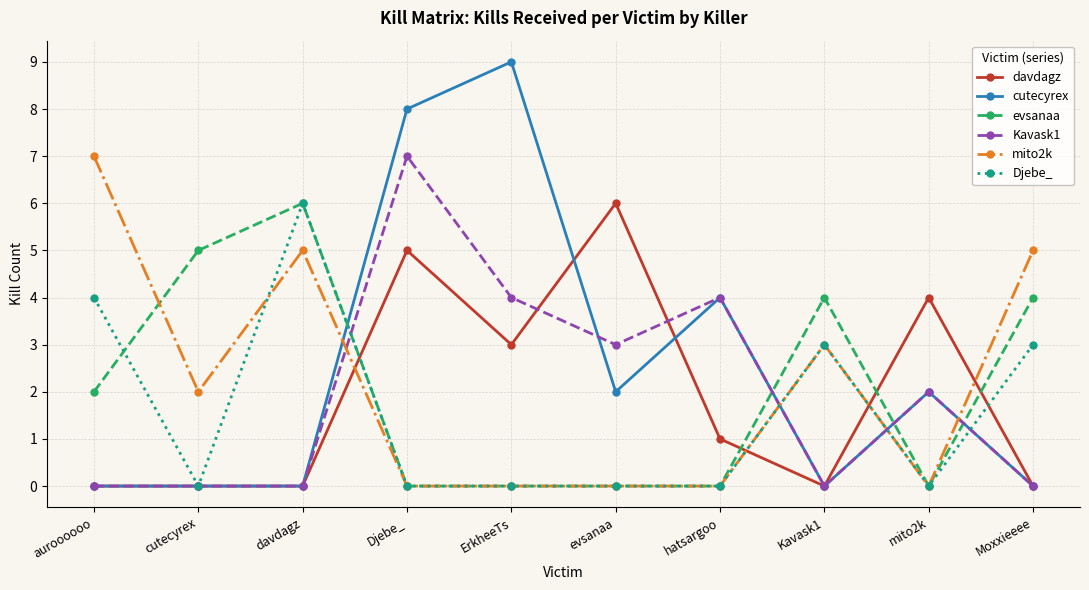

Reading right to left, transcribe all the data shown in this chart.

davdagz: 0	4	0	1	6	3	5	0	0	0
cutecyrex: 0	2	0	4	2	9	8	0	0	0
evsanaa: 4	0	4	0	0	0	0	6	5	2
Kavask1: 0	2	0	4	3	4	7	0	0	0
mito2k: 5	0	3	0	0	0	0	5	2	7
Djebe_: 3	0	3	0	0	0	0	6	0	4